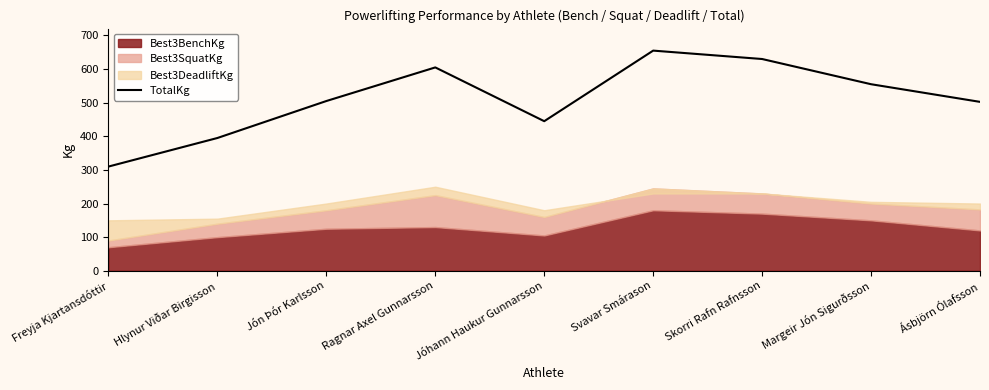

How many values exceed 505?

4